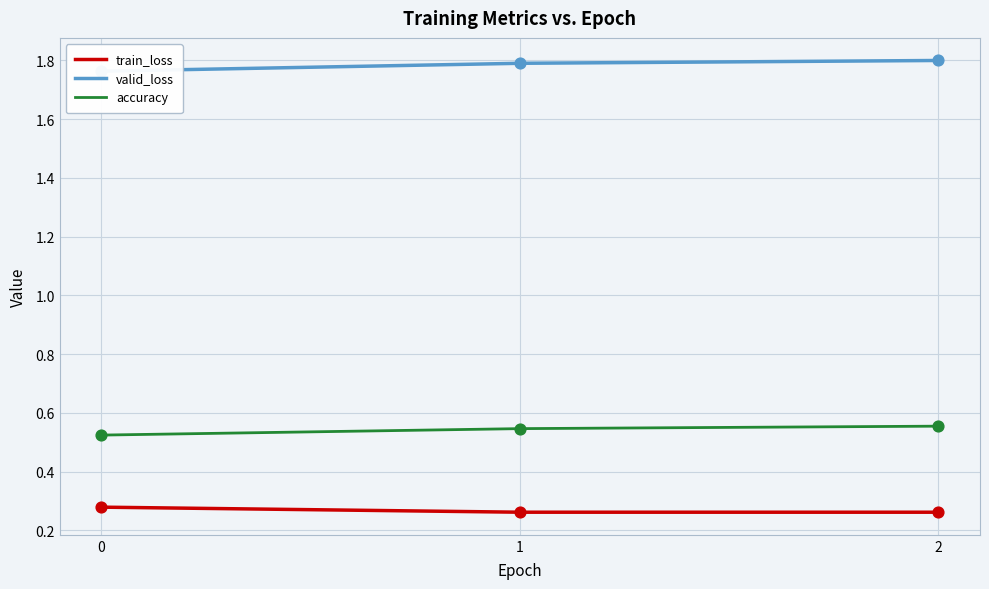

What is the total value across all series at 2?

2.6